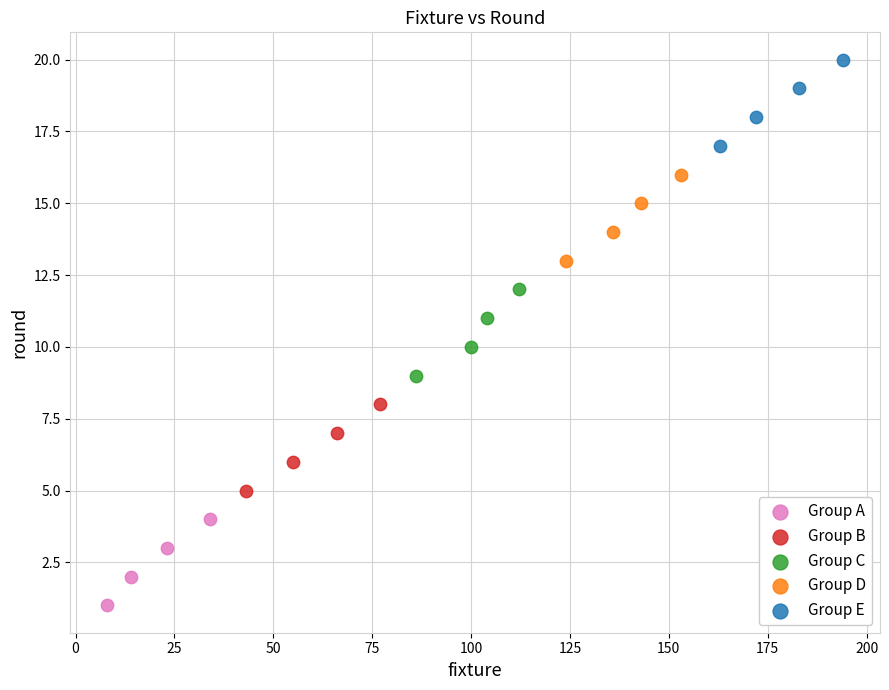

Which series contains the highest Y value?

Group E